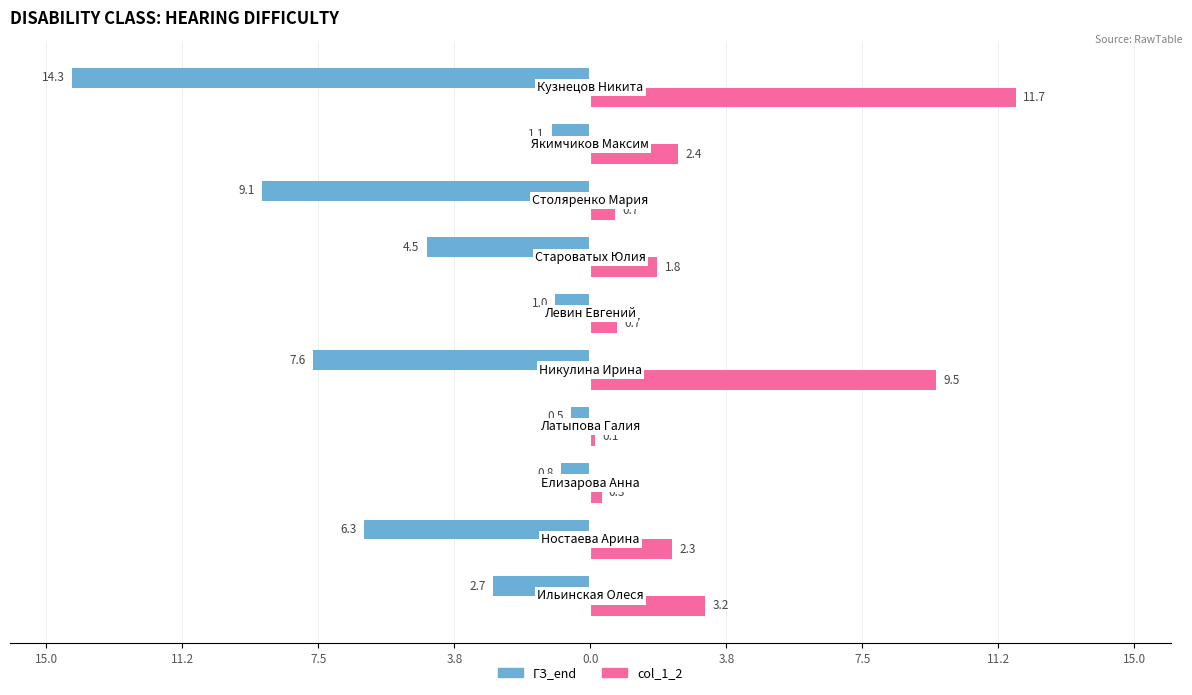

Does the chart contain any negative values?

Yes